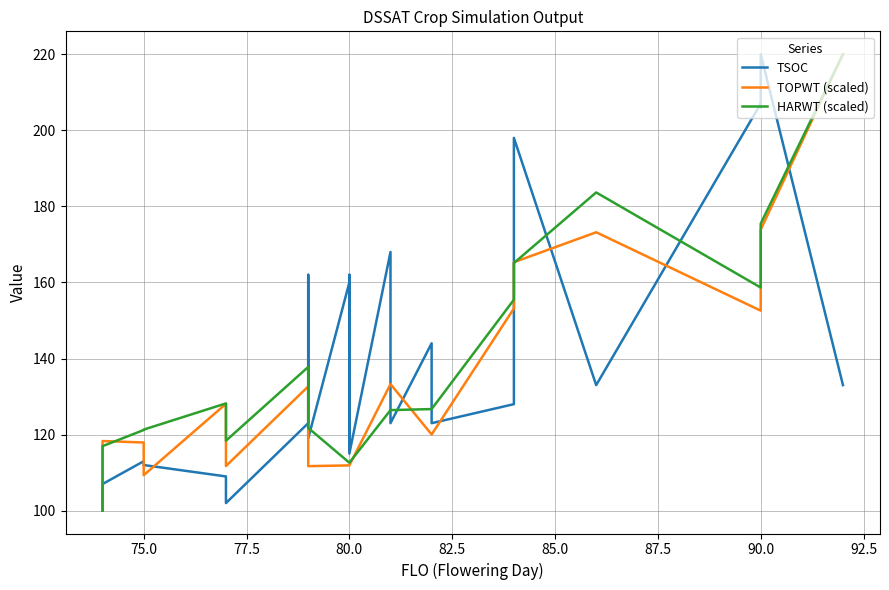

Reading left to right, extract all data points from this chart.

TSOC: 100.0	101.0	107.0	113.0	112.0	109.0	102.0	102.0	123.0	162.0	119.0	160.0	116.0	162.0	115.0	168.0	123.0	144.0	123.0	128.0	135.0	198.0	133.0	207.0	206.0	220.0	133.0
TOPWT (scaled): 100.0	100.0	118.3	117.9	109.3	128.1	111.7	111.7	132.7	132.7	111.7	111.9	111.9	111.9	111.9	133.3	133.3	120.0	120.0	153.1	153.1	165.3	173.2	152.6	152.6	173.9	220.0
HARWT (scaled): 100.0	100.0	117.0	121.2	121.3	128.2	118.4	118.4	137.8	137.8	121.8	112.6	112.6	112.6	112.6	126.4	126.4	126.7	126.7	155.5	155.5	165.1	183.7	158.7	158.7	175.4	220.0